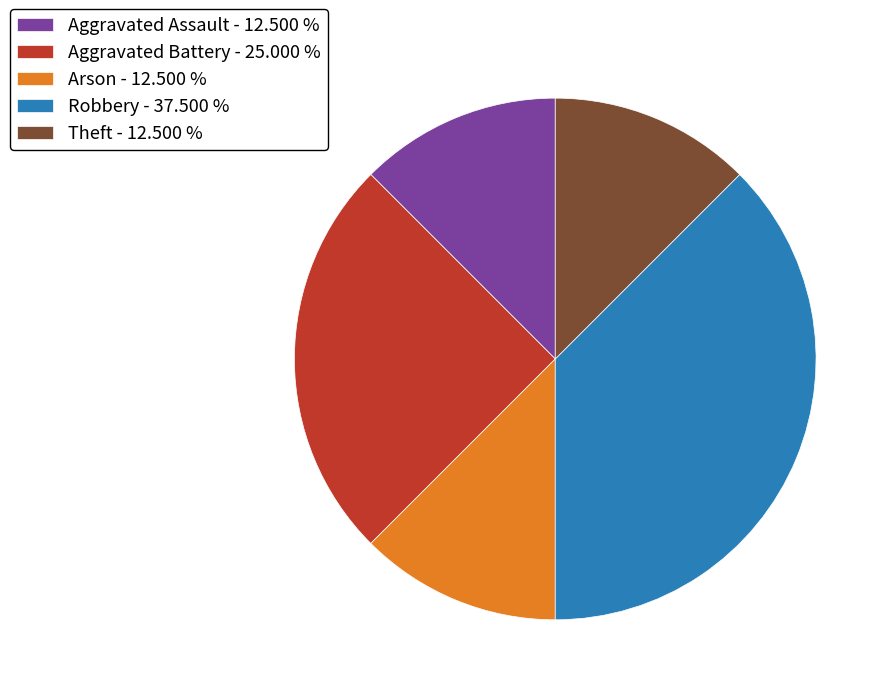

Is the sum of Aggravated Battery - 25.000 % and Aggravated Assault - 12.500 % greater than half?

No